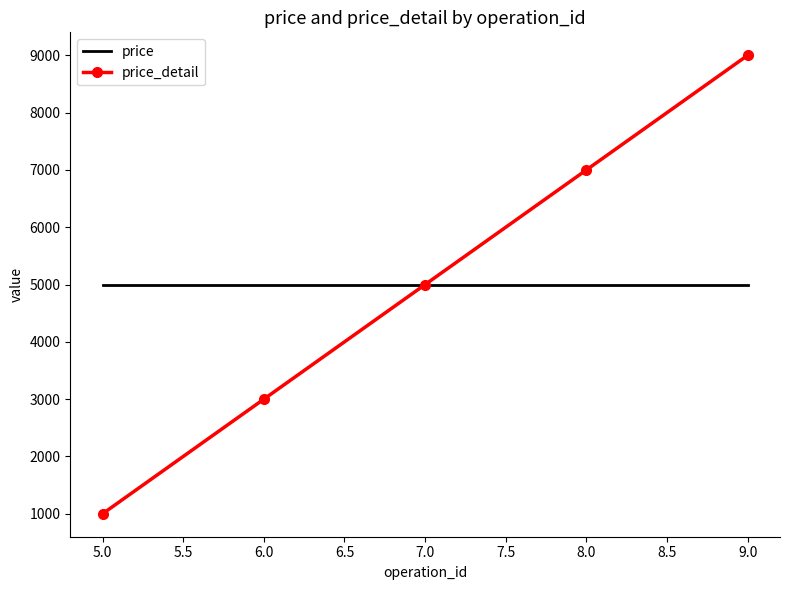

At how many categories does at least one series exceed 2566?

5